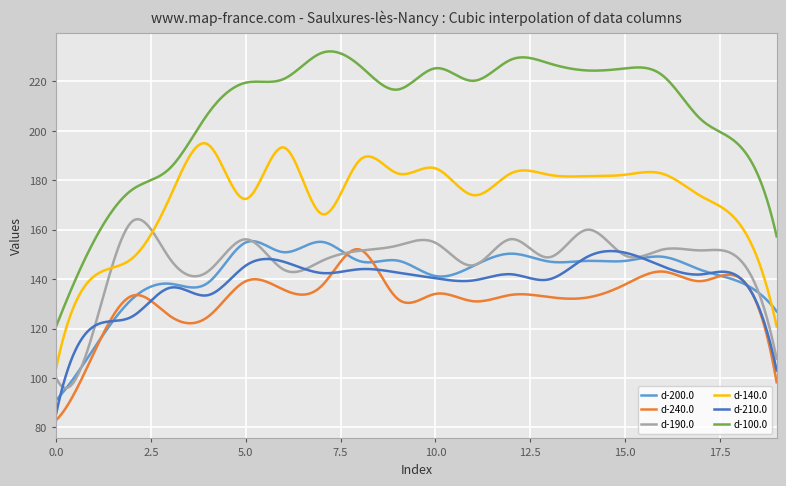

True or false: d-210.0 has more than 2 interior local peaks.

True